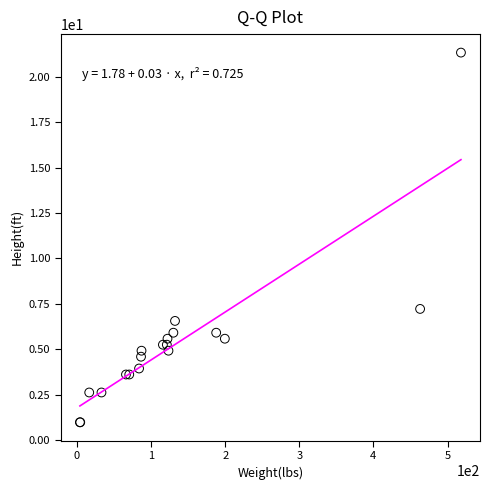

What Y value in the scatter plot is closest to 11?

7.2